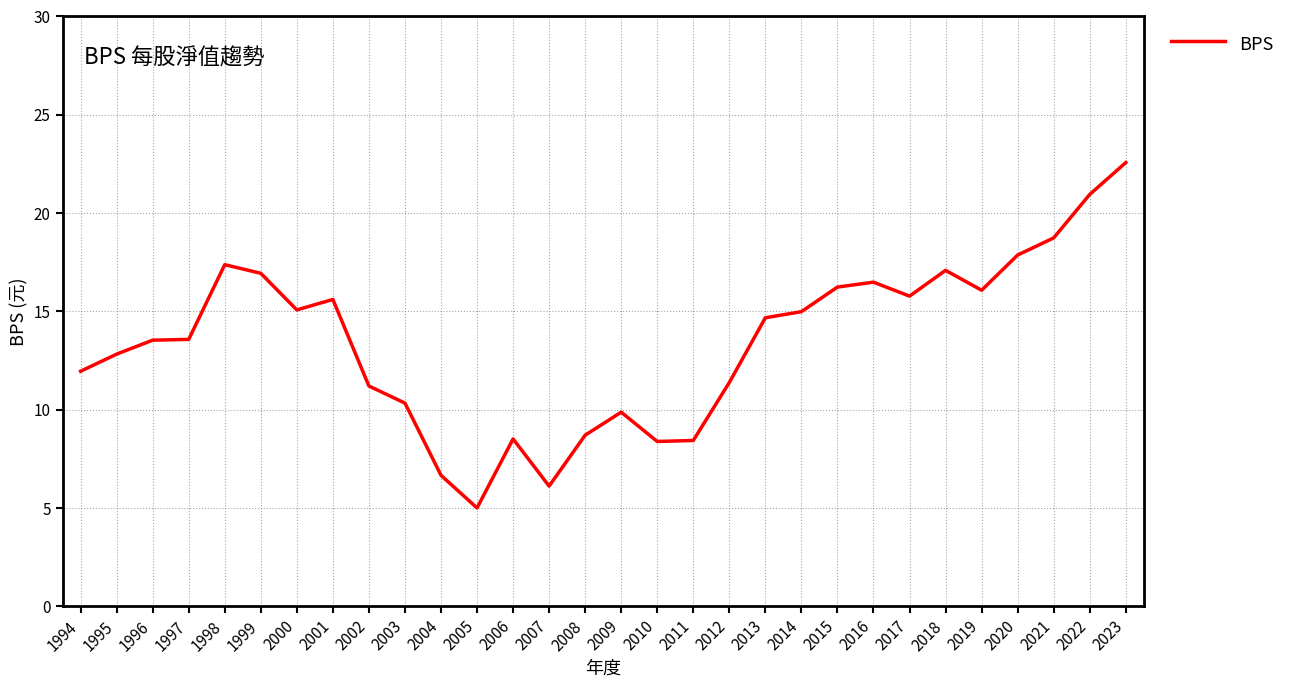

True or false: the data has more than 0 interior local peaks.

True